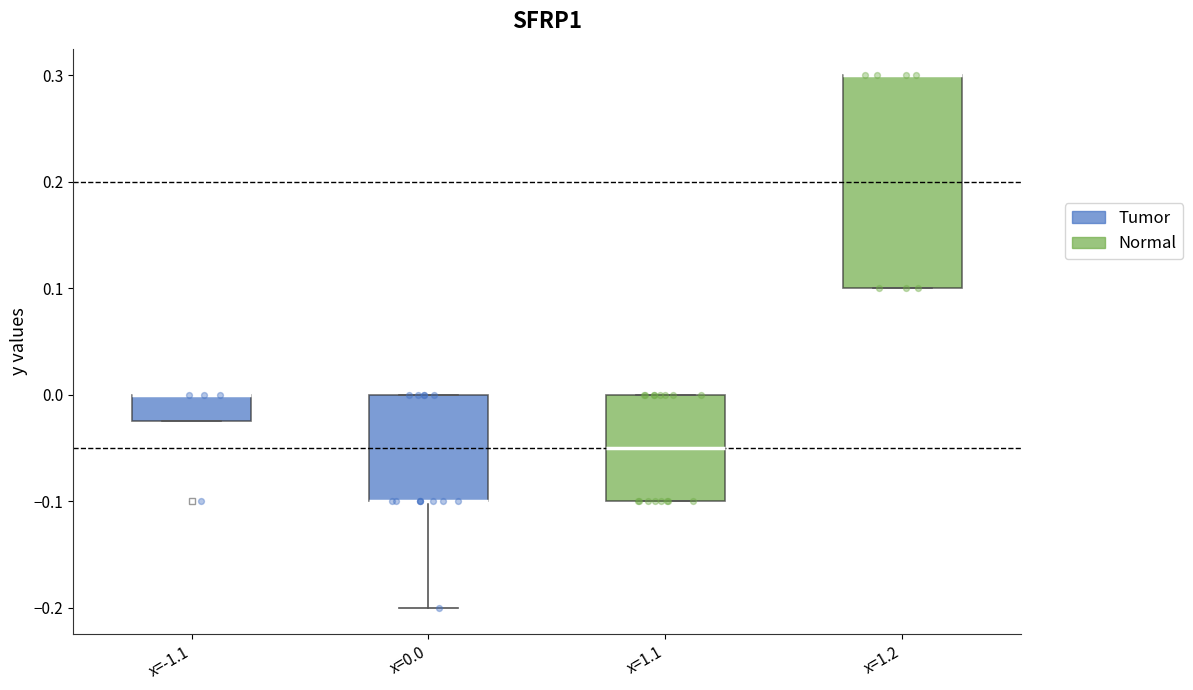

Reading left to right, transcribe this box plot: for each box, give where its median line is, the range the box spans, and where its two whiskers end, as read against the y-axis. The values are not printed on the chart, so give them approximately, as read against the axis.

x=-1.1: median 0.00 (drawn on the box's upper edge), box -0.02 to 0.00, whiskers -0.02 to 0.00
x=0.0: median -0.10 (drawn on the box's lower edge), box -0.10 to 0.00, whiskers -0.20 to 0.00
x=1.1: median -0.05, box -0.10 to 0.00, whiskers -0.10 to 0.00
x=1.2: median 0.30 (drawn on the box's upper edge), box 0.10 to 0.30, whiskers 0.10 to 0.30